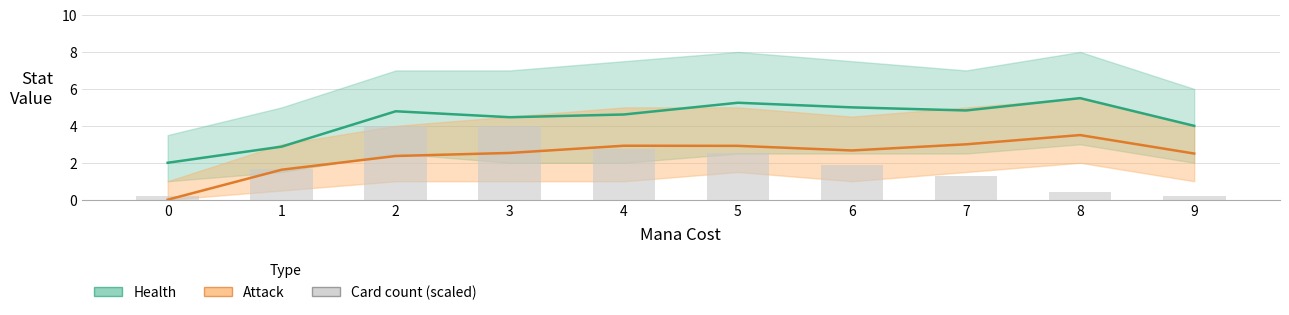

List the labels in order of Attack (avg) value, smallest first.

0, 1, 2, 9, 3, 6, 5, 4, 7, 8